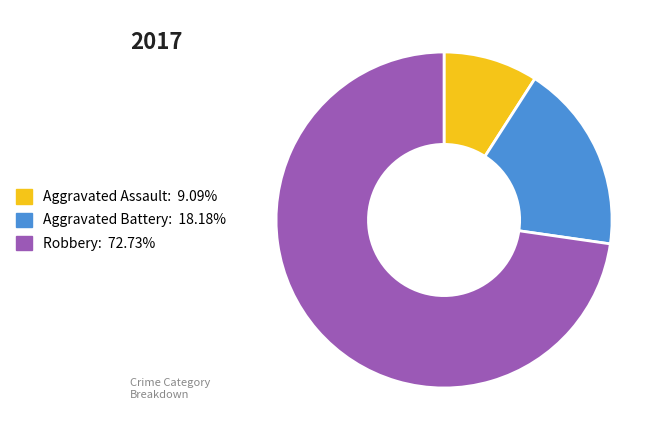

Is there a majority slice in this chart?

Yes